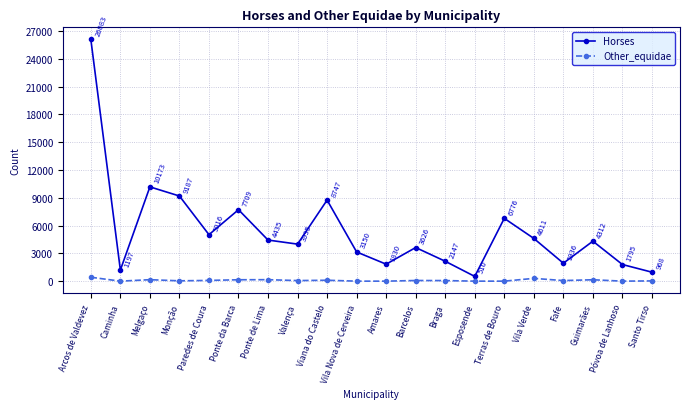

What is the sum of the Horses values at Esposende and Monção?

9697